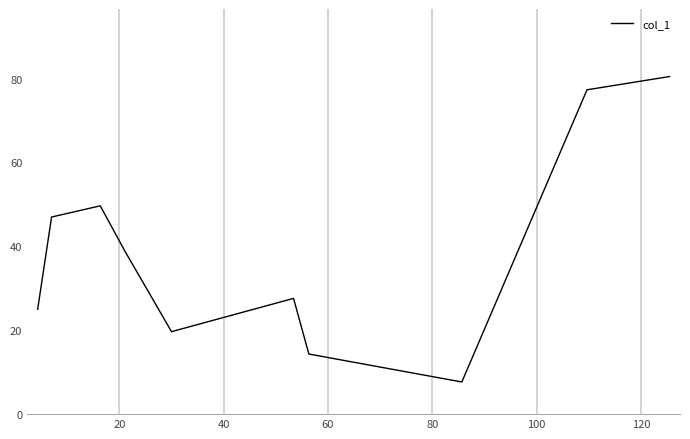

What is the greatest value displayed?

80.5